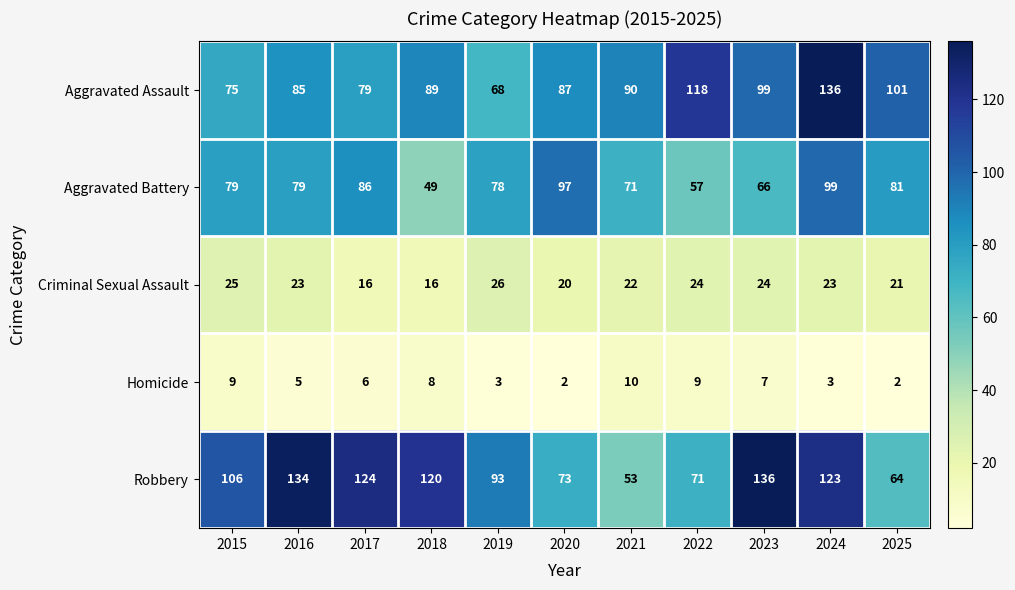

How many series are shown in this chart?

5